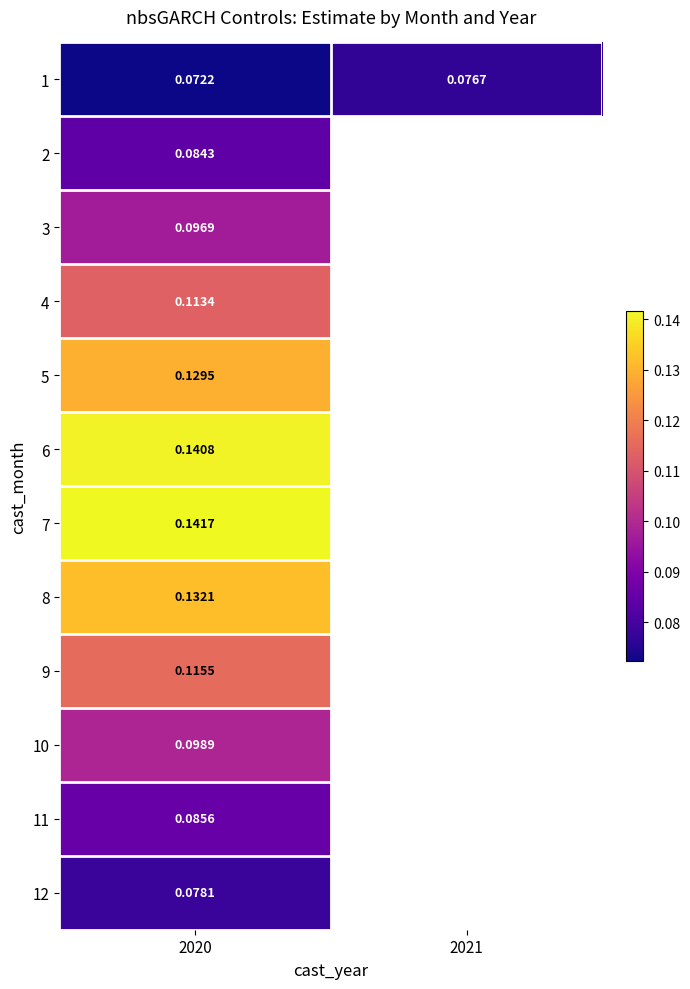

Is the value of 2 at 2020 greater than the value of 9 at 2020?

No